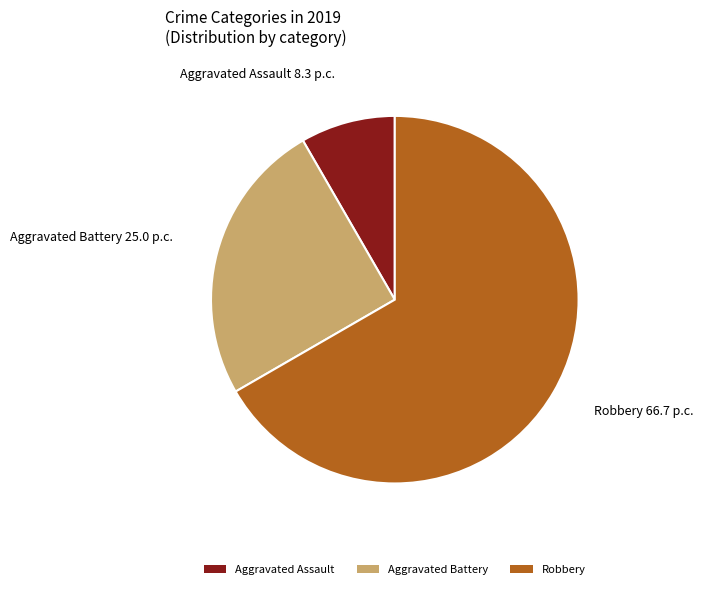

What is the ratio of the value at Aggravated Assault to the value at Aggravated Battery?

0.3